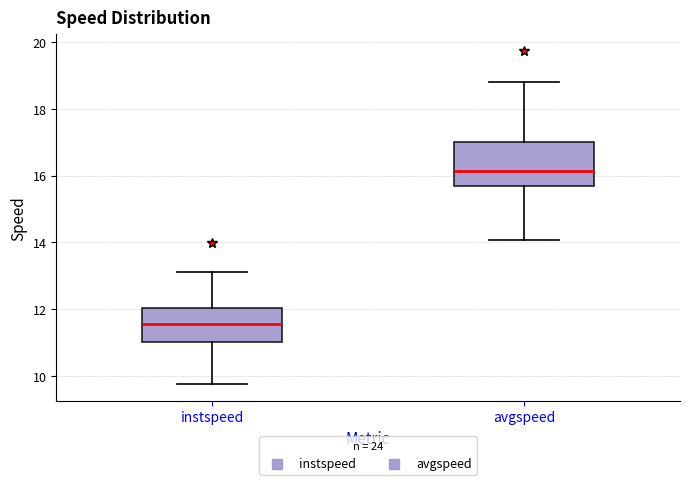

Reading left to right, transcribe this box plot: for each box, give where its median line is, the range the box spans, and where its two whiskers end, as read against the y-axis. The values are not printed on the chart, so give them approximately, as read against the axis.

instspeed: median 11.6, box 11.0 to 12.0, whiskers 9.8 to 13.2
avgspeed: median 16.2, box 15.6 to 17.0, whiskers 14.0 to 18.8